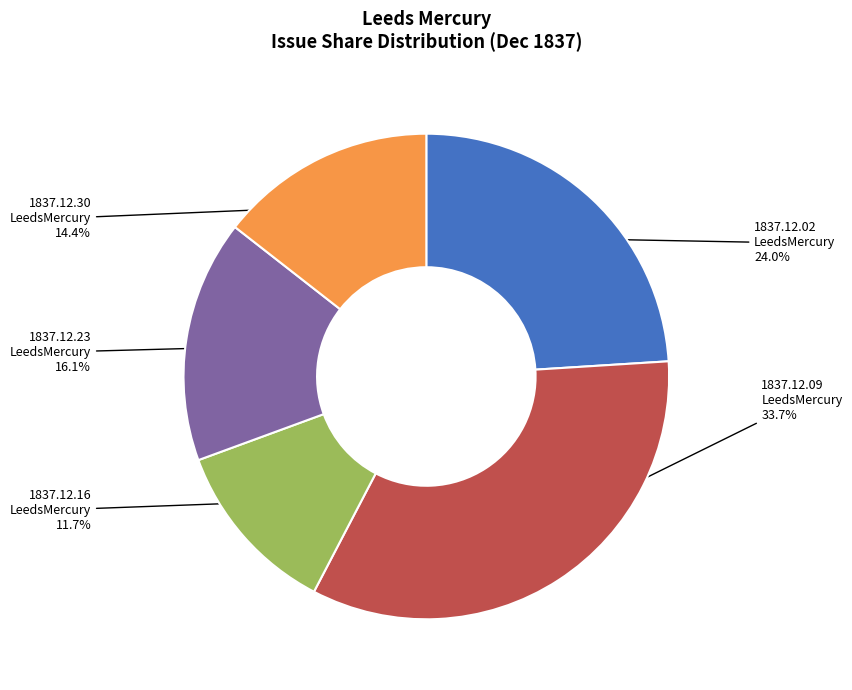

How many segments does this pie chart have?

5